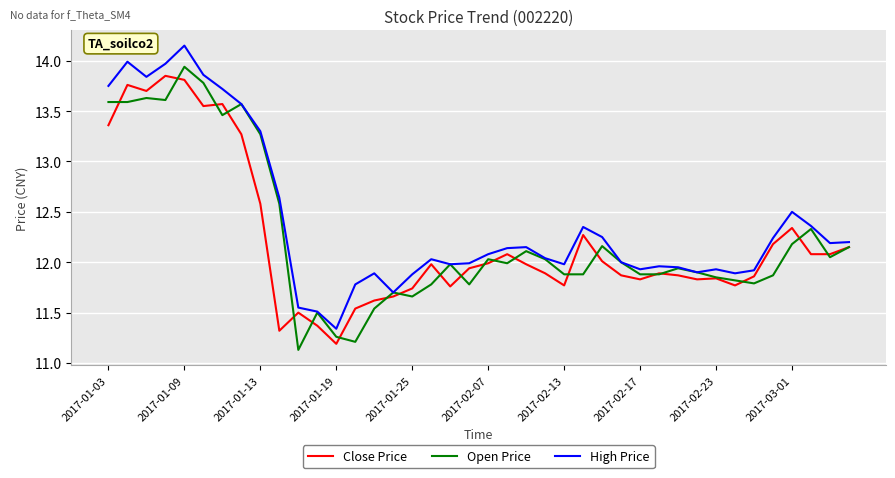

What is the minimum value shown in the chart?

11.1